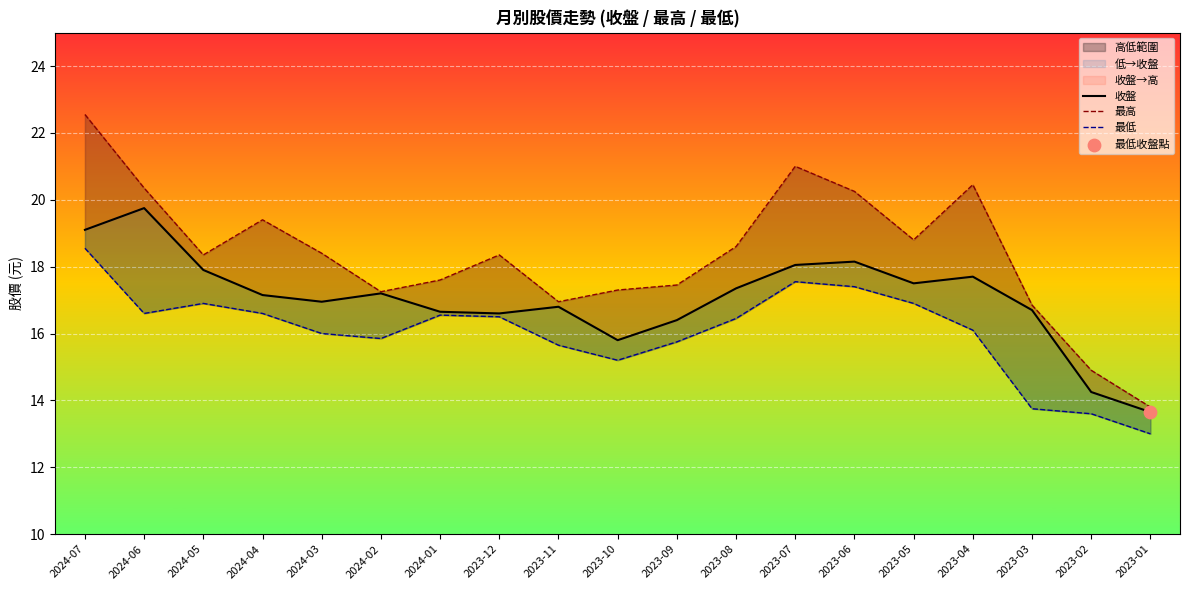

Which series contains the lowest Y value?

最低